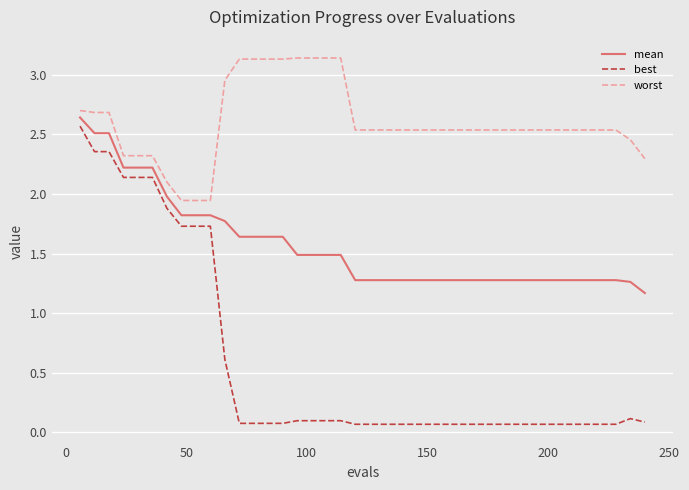

Which series has the widest spread of values?

best